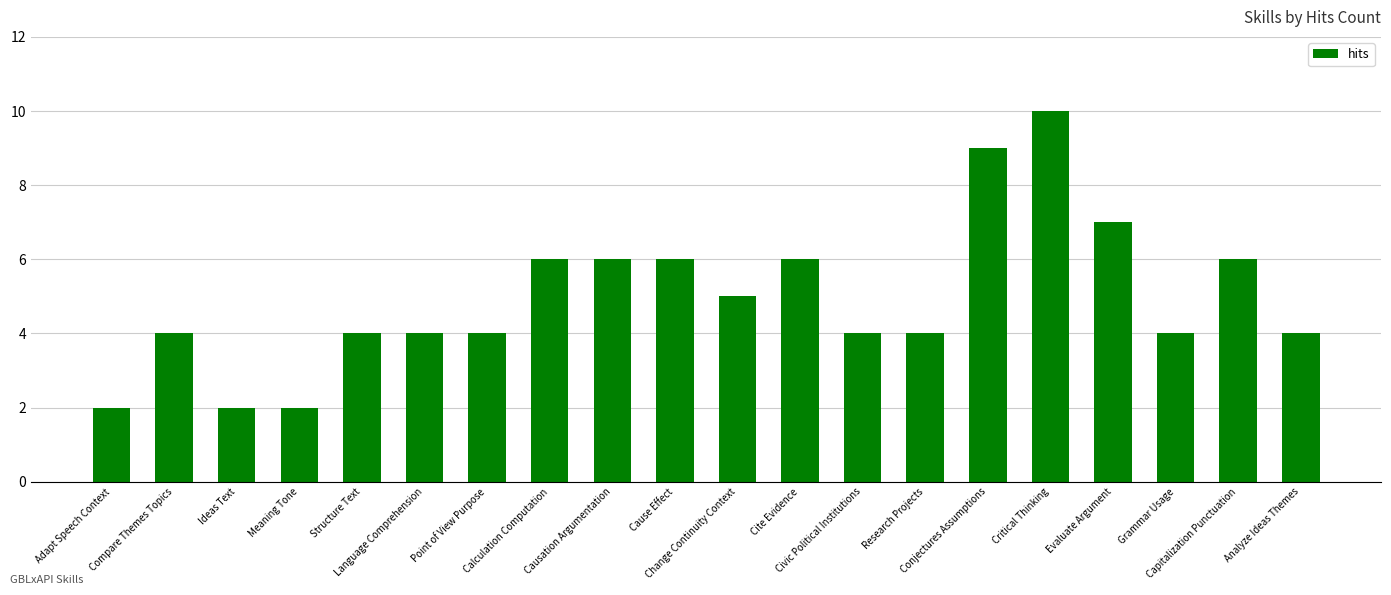

Reading left to right, transcribe all the data shown in this chart.

2	4	2	2	4	4	4	6	6	6	5	6	4	4	9	10	7	4	6	4